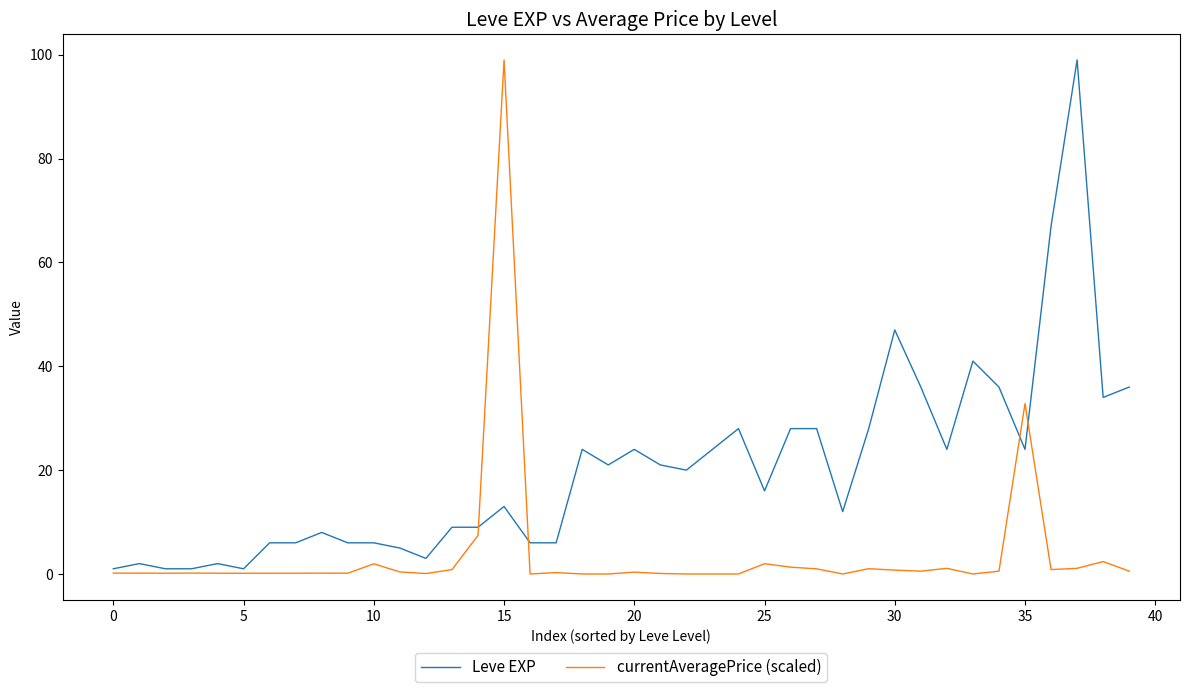

What is the difference between the maximum and minimum values in the currentAveragePrice (scaled) series?

99.0